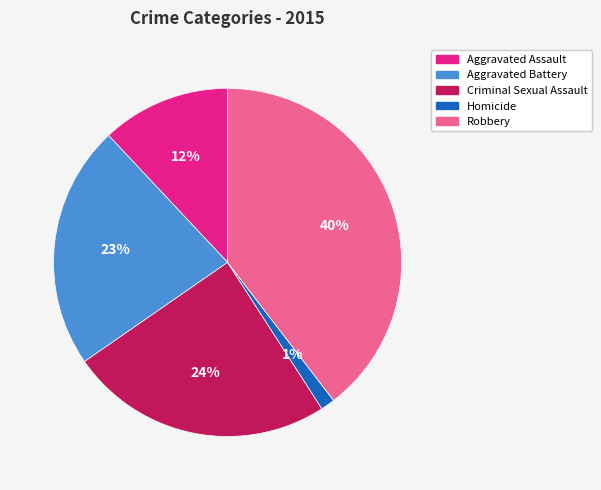

How many slices are in this pie chart?

5